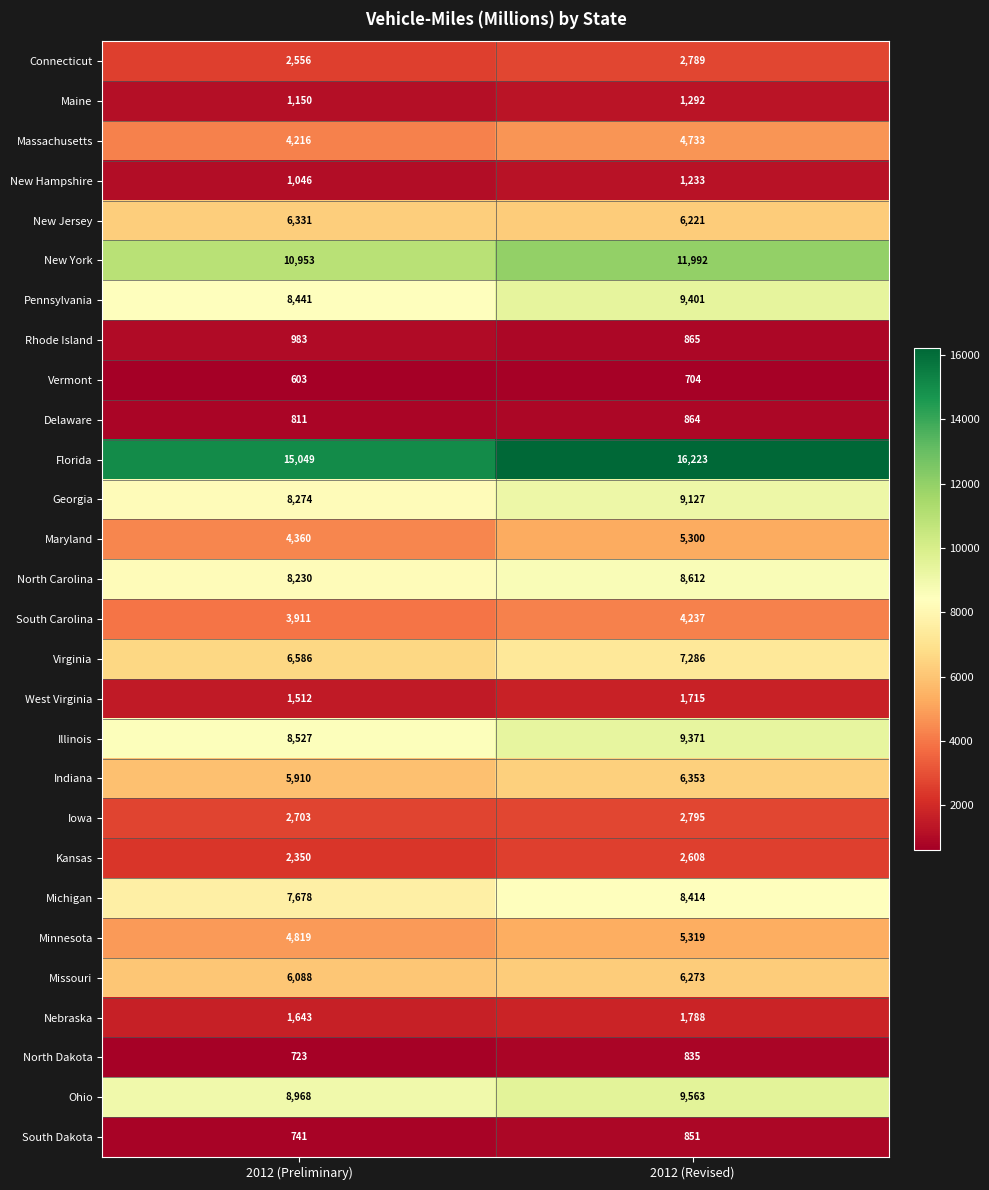

How many distinct data groups are displayed?

28